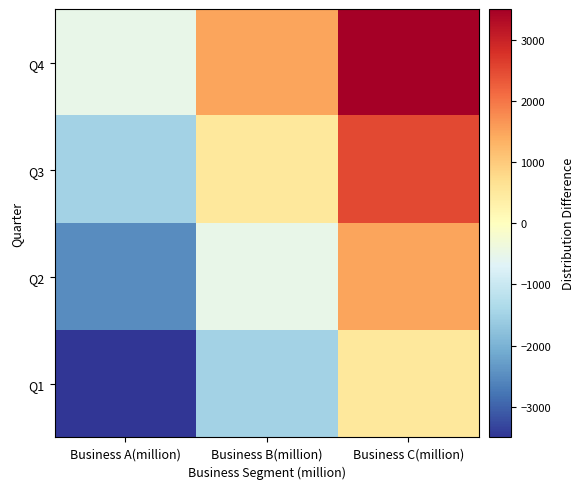

What is the minimum value shown in the chart?

-3500